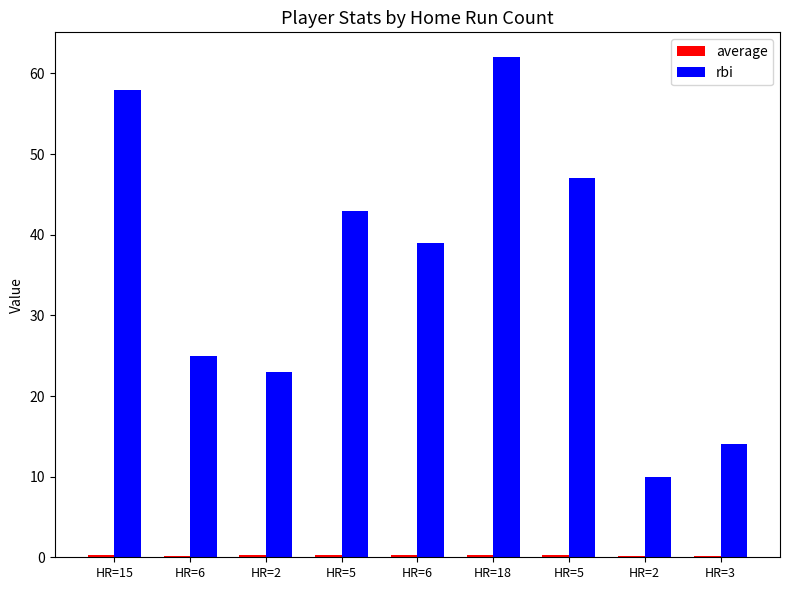

Between HR=5 and HR=3, which is larger?

HR=5